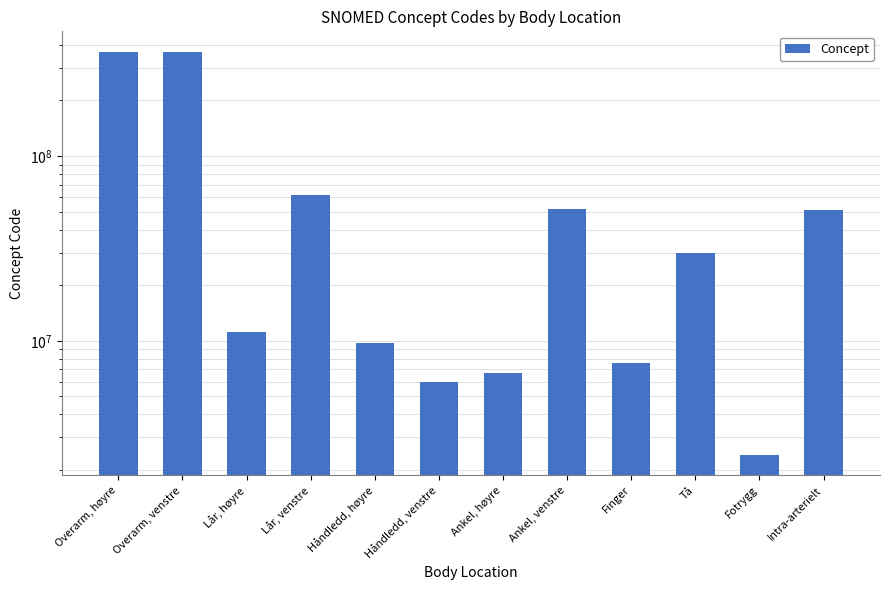

Which has a higher value, Tå or Overarm, høyre?

Overarm, høyre